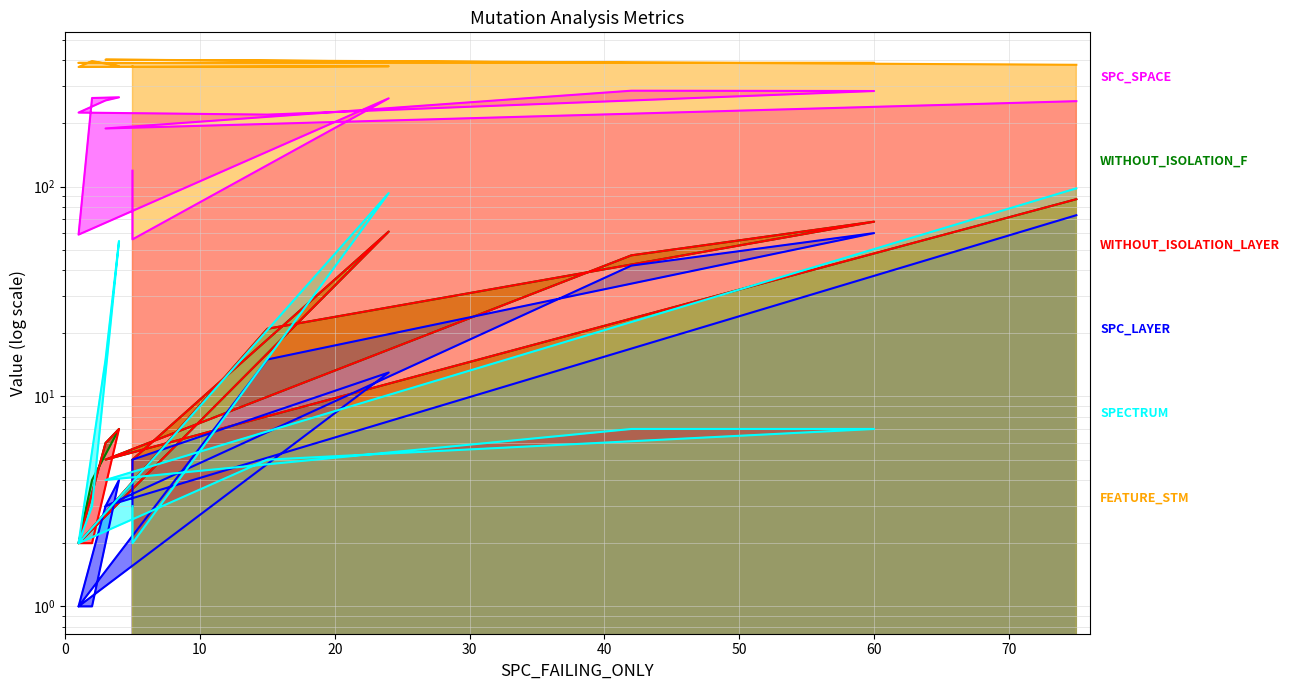

Rank the categories by WITHOUT_ISOLATION_F value from highest to lowest.

75, 60, 24, 42, 15, 4, 3, 5, 5, 3, 2, 1, 1